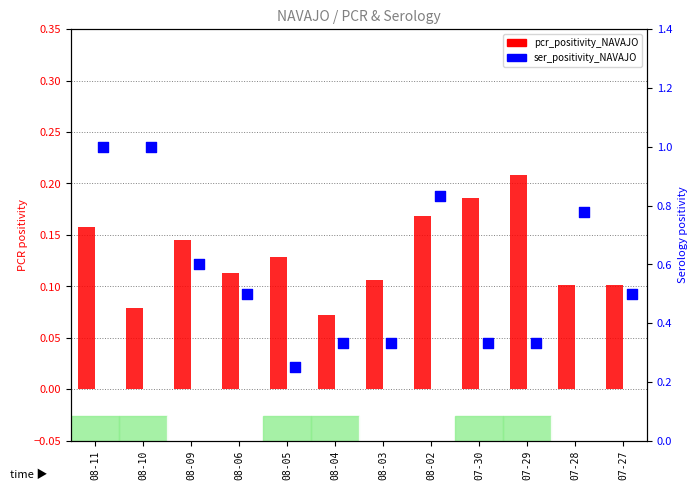

Which series contains the highest Y value?

ser_positivity_NAVAJO